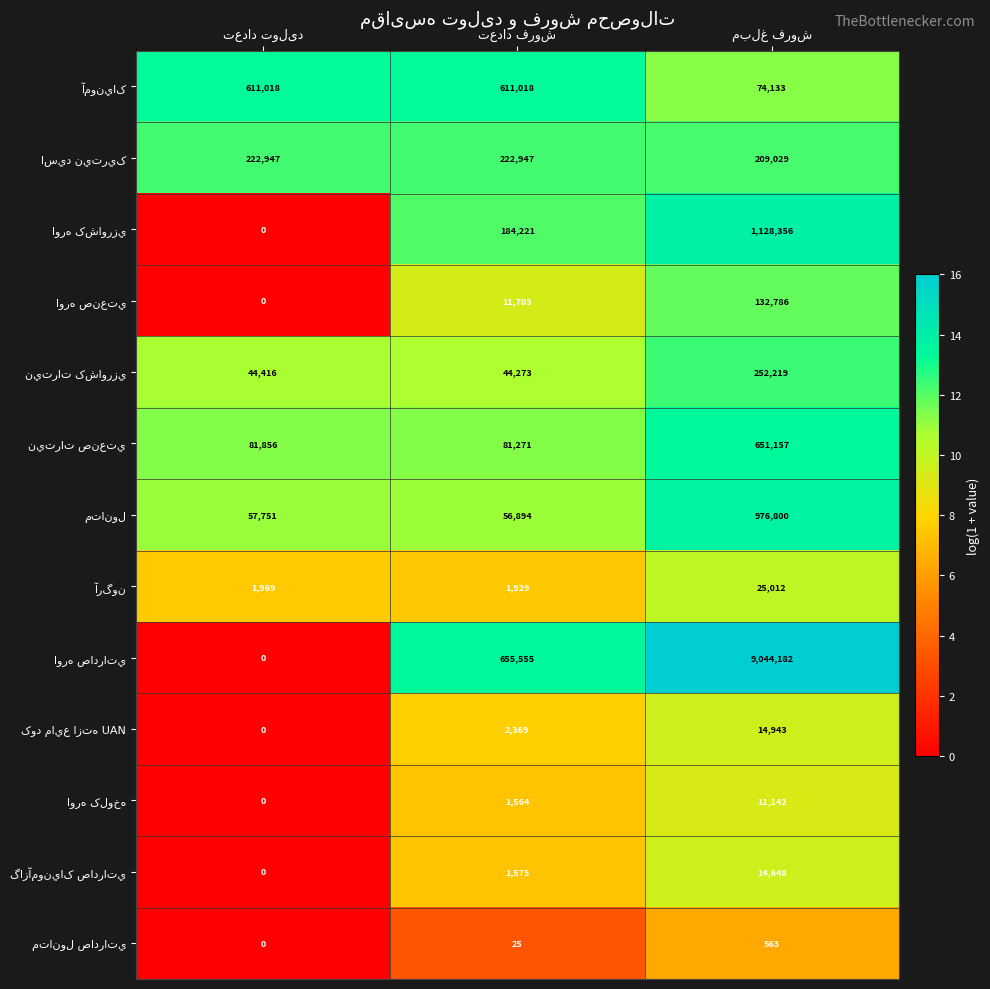

What is the maximum value shown in the chart?

9044182